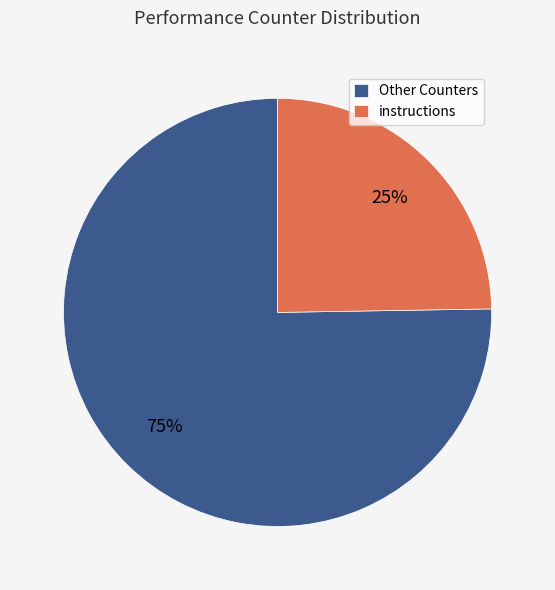

How many slices are in this pie chart?

2